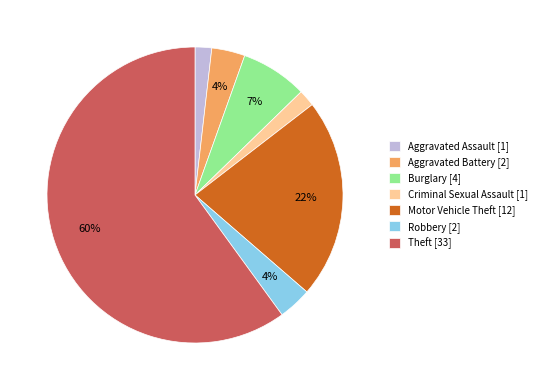

To the nearest percent, what is the average slice percentage?

14%